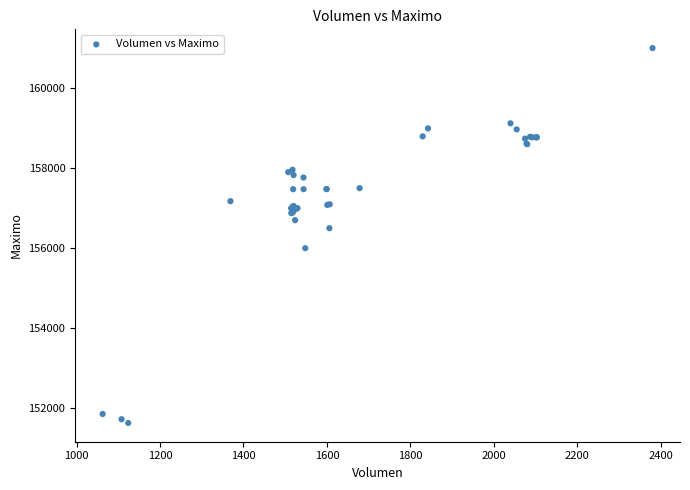

What Y value in the scatter plot is closest to 156316?

156500